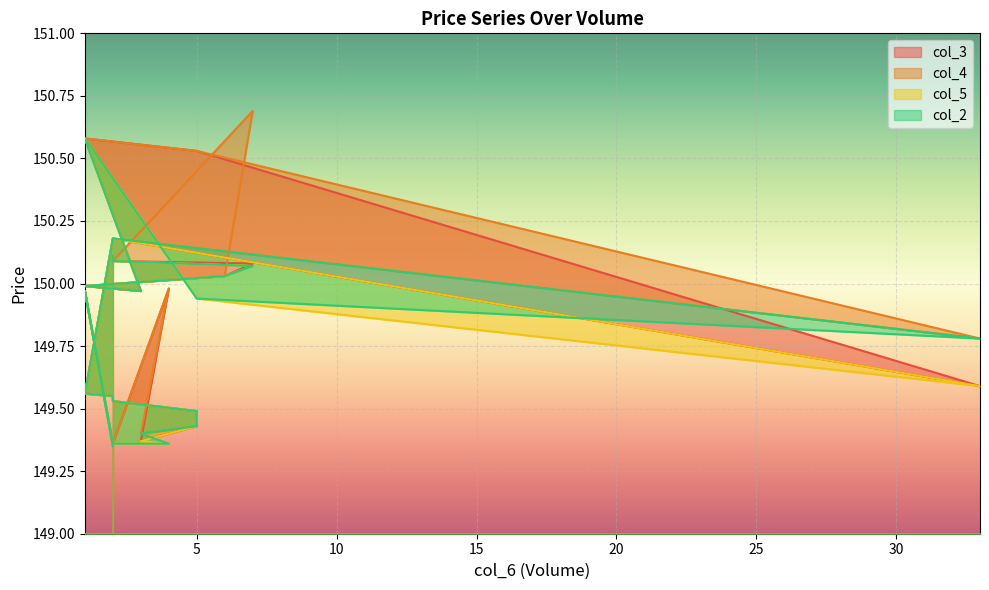

At how many categories does at least one series exceed 150?

7